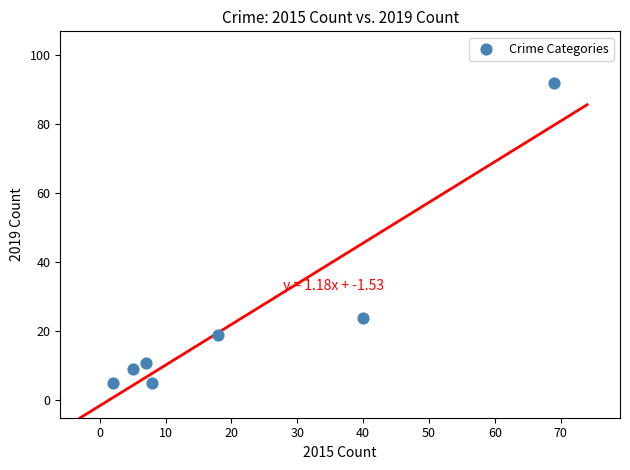

What is the average Y value?

24